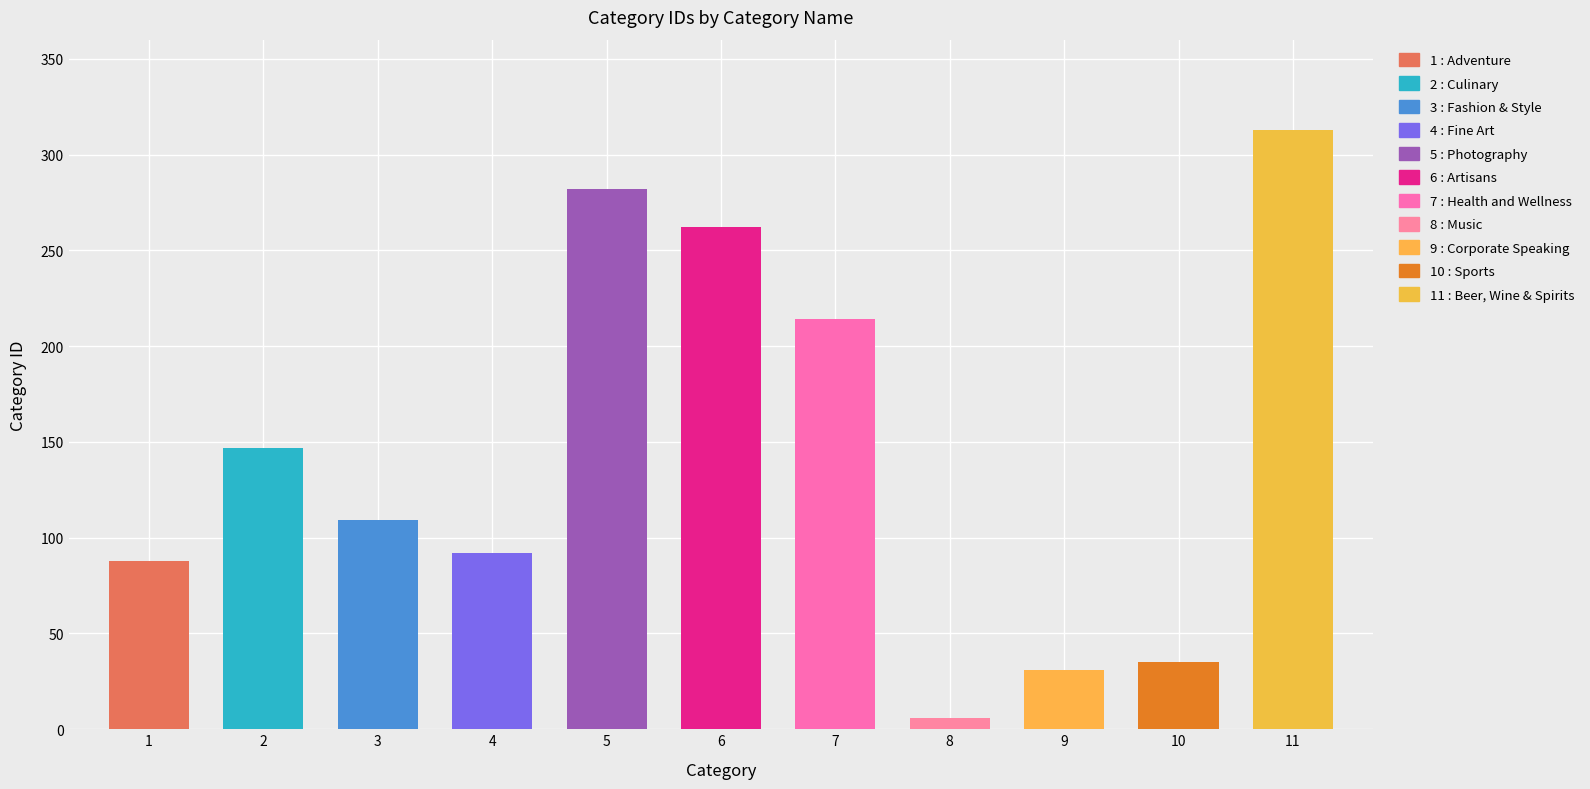

Between Artisans and Sports, which is larger?

Artisans